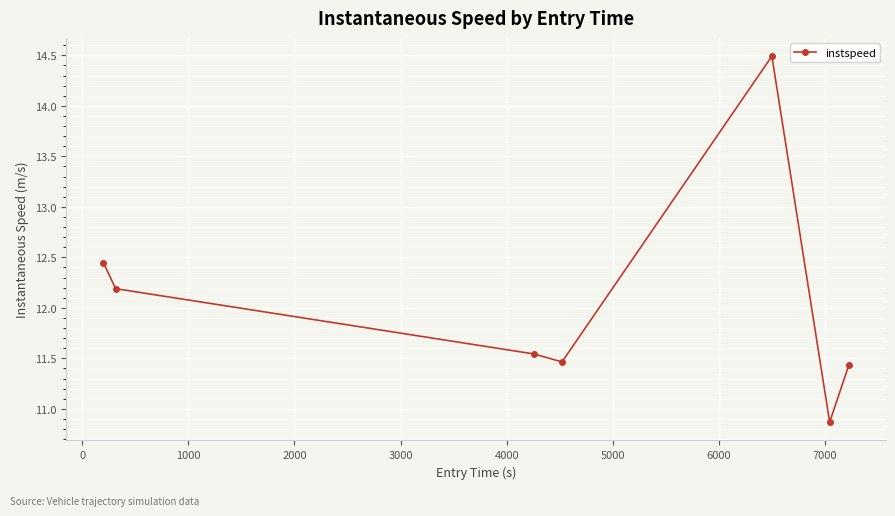

How many values are below 11?

1